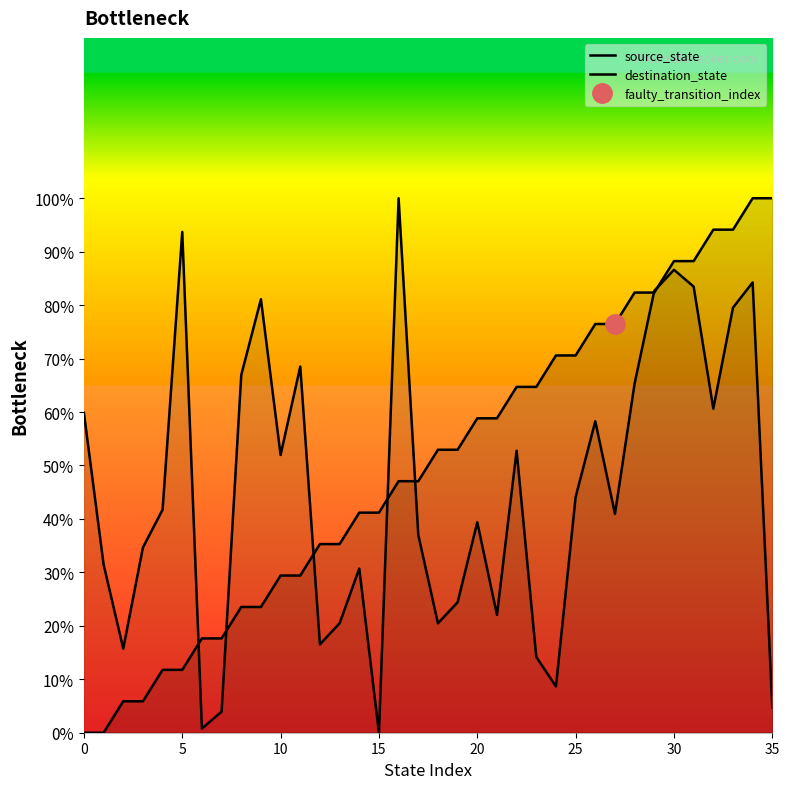

The destination_state series shows 77.9 at 25. True or false?

False